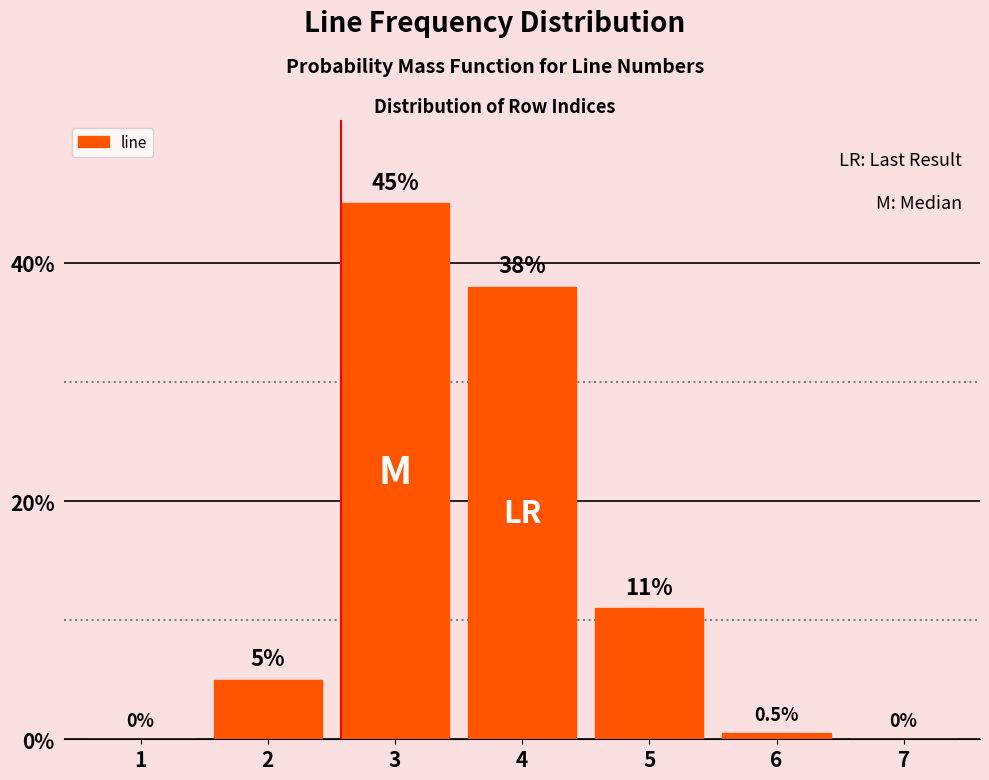

Reading right to left, what are all the values shown in this chart?

7=0.0	6=0.5	5=11.0	4=38.0	3=45.0	2=5.0	1=0.0